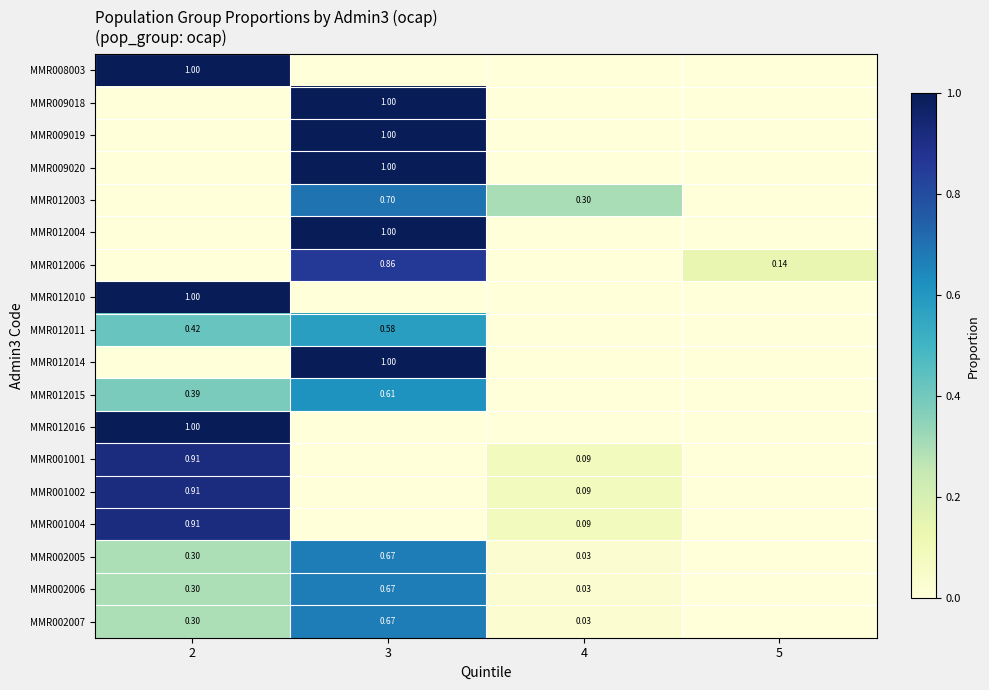

The value of MMR009019 at 2 is 0.0. True or false?

True